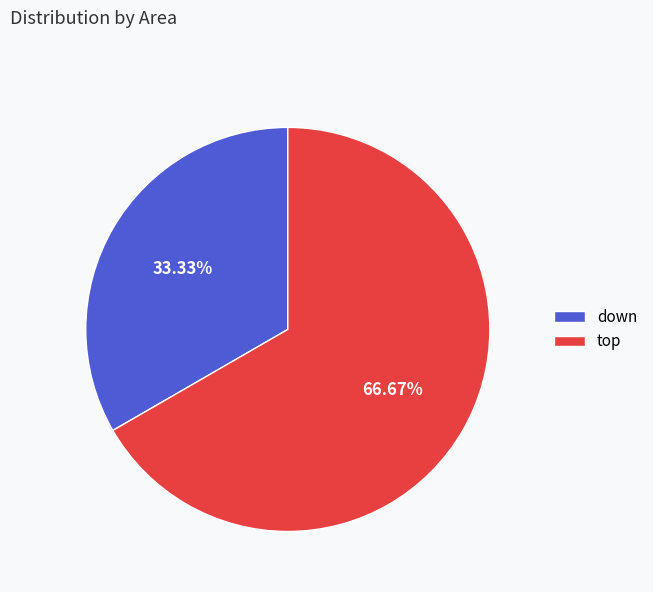

Count the number of slices in the pie.

2